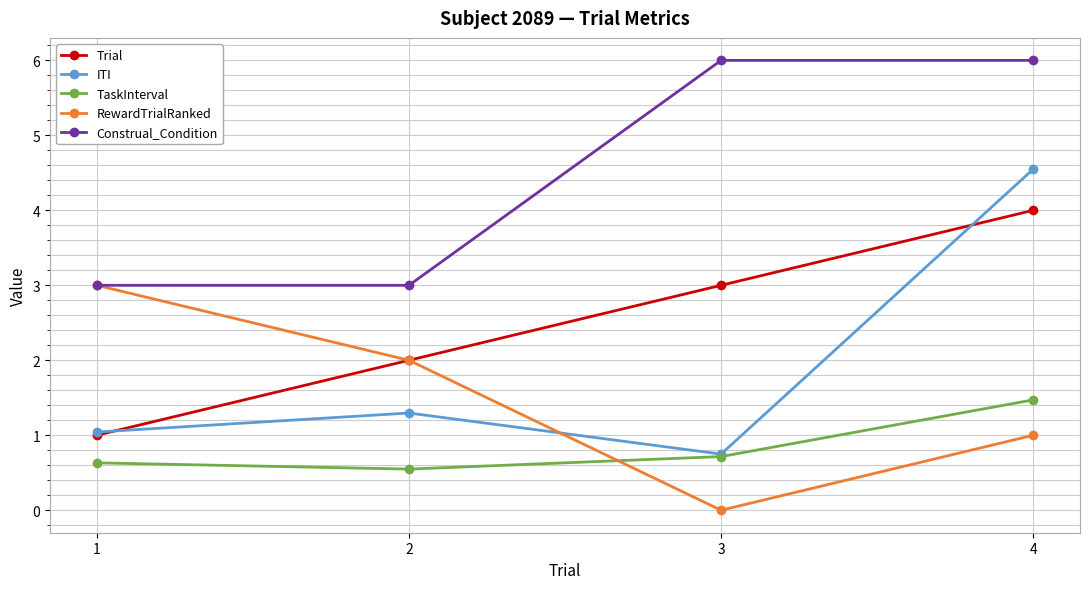

What are all the series names shown in the legend?

Trial, ITI, TaskInterval, RewardTrialRanked, Construal_Condition